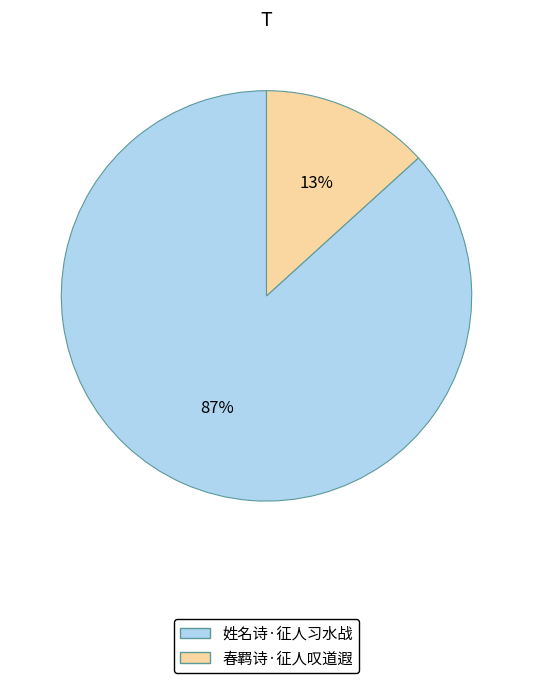

To the nearest percent, what is the combined percentage of 春羁诗·征人叹道遐 and 姓名诗·征人习水战?

100%